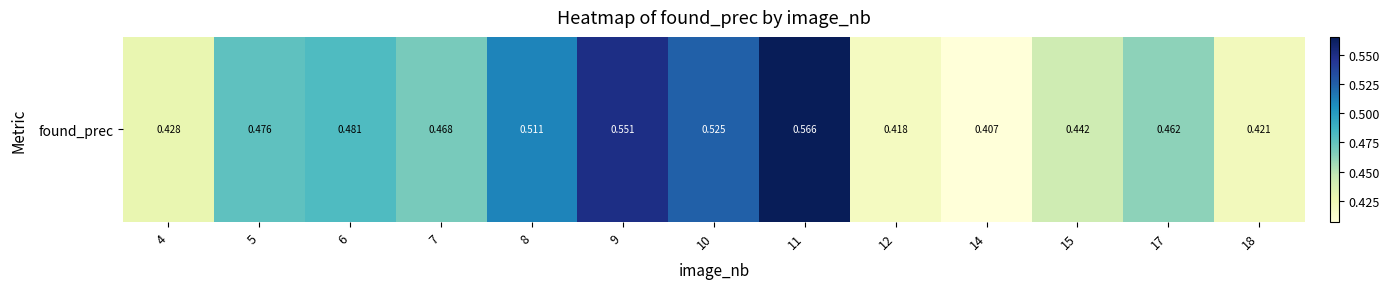

What is the change in value from 8 to 18?

-0.1